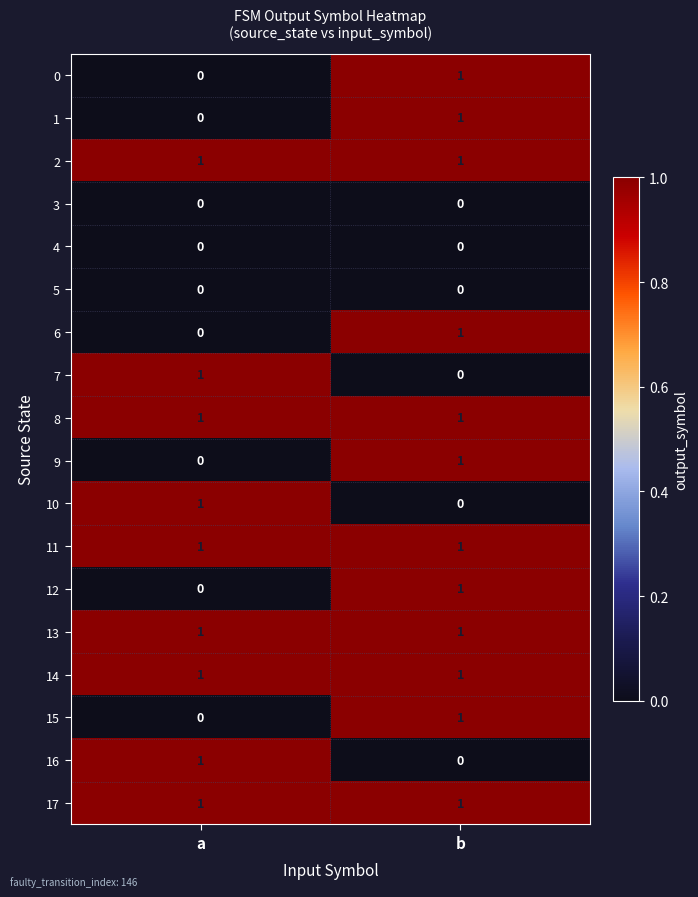

Is the value of 14 at a greater than the value of 5 at b?

Yes